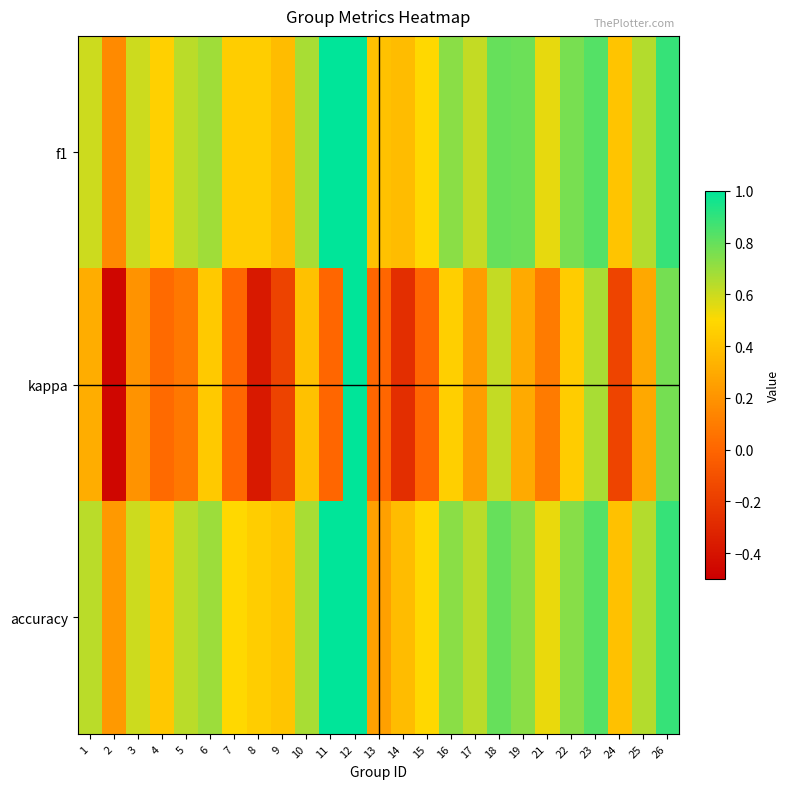

What is the smallest value displayed?

-0.5